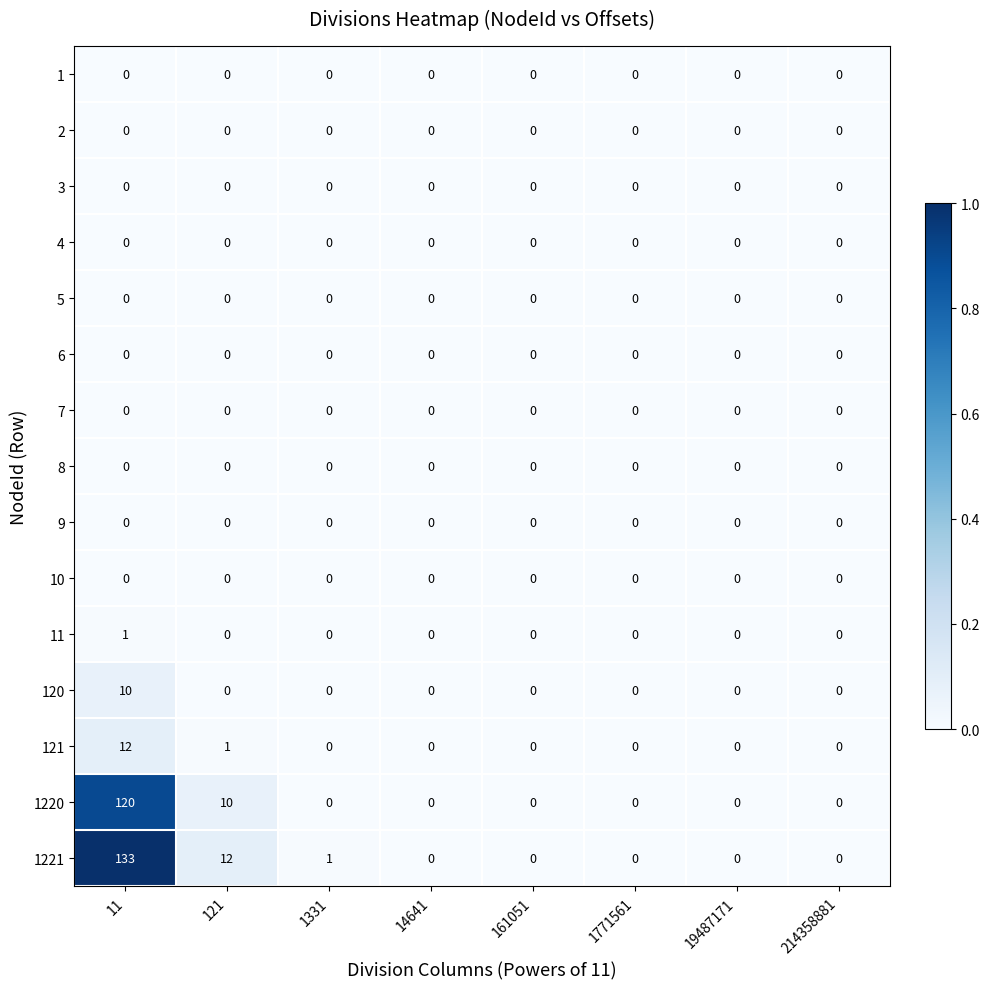

Which series has the largest range (max minus min)?

1221